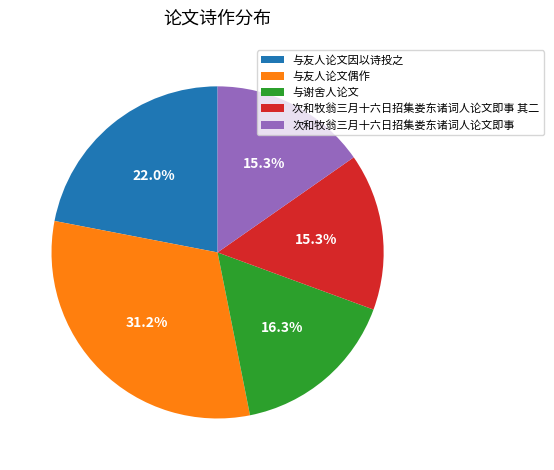

Is 与友人论文偶作 the majority of the pie?

No